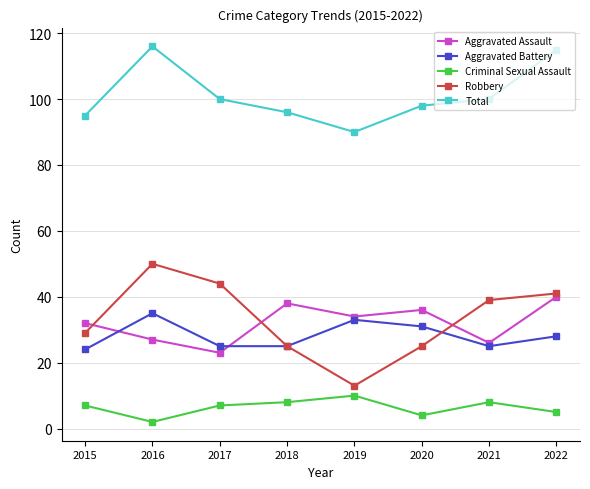

True or false: Aggravated Battery and Total cross at least once.

False